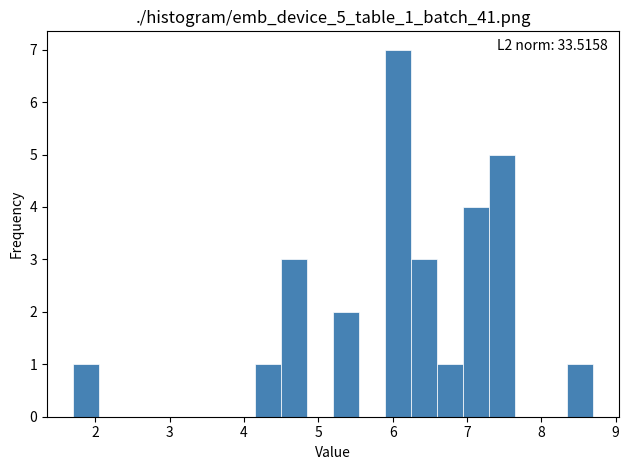

Read against the x-axis, roughly where is the centre of the tallest bar?

6.1